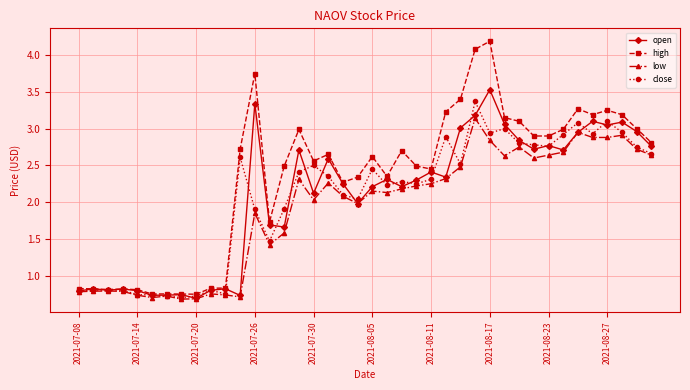

Which series has the largest total across all categories?

high